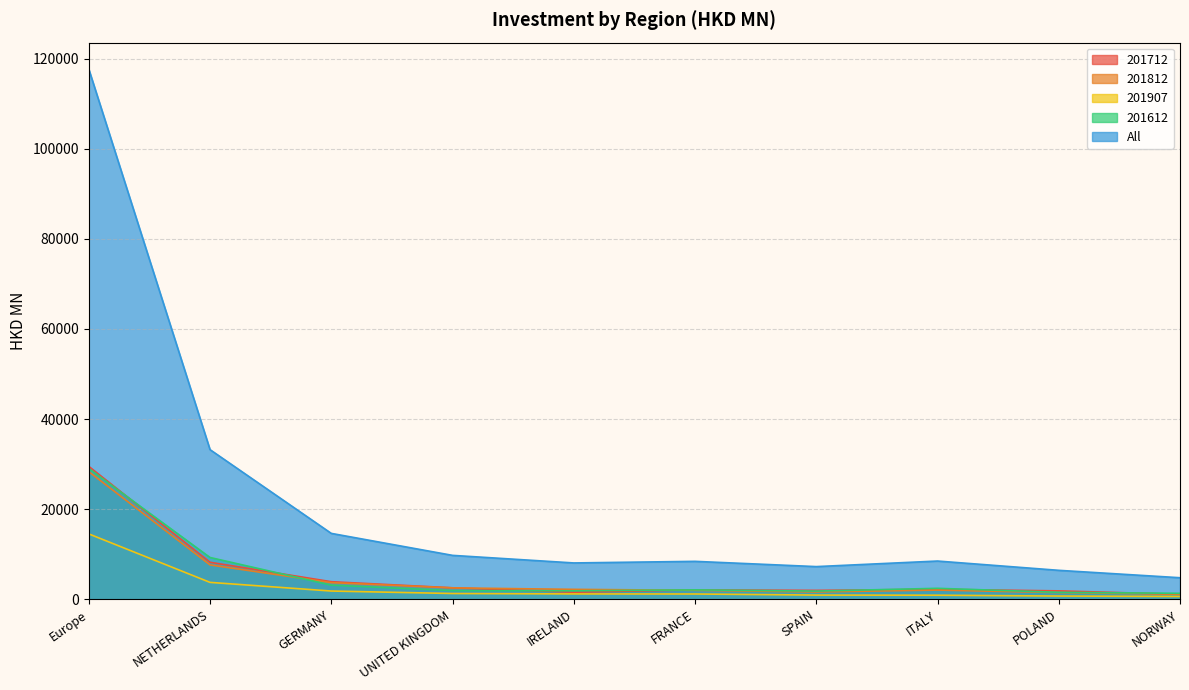

True or false: 201712 and All intersect in this chart.

False